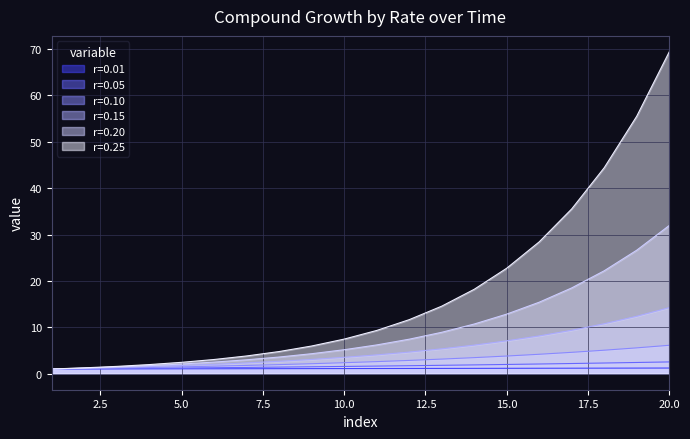

At 10, list the series in order from largest to smallest.

r=0.25, r=0.20, r=0.15, r=0.10, r=0.05, r=0.01